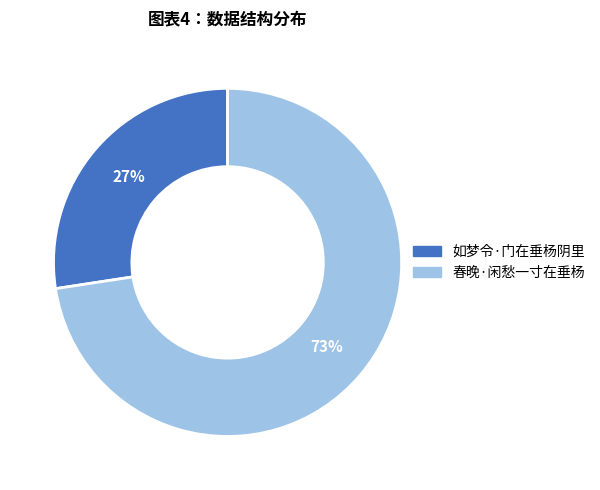

Which slice is the largest?

春晚·闲愁一寸在垂杨